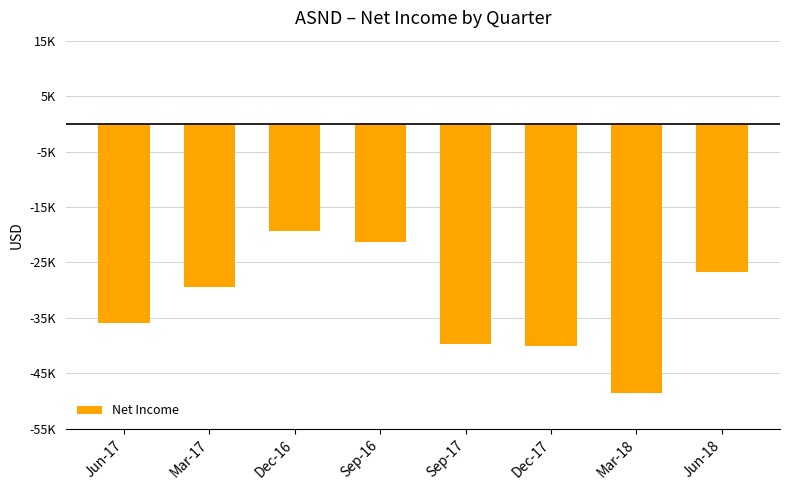

Are the bars horizontal?

No